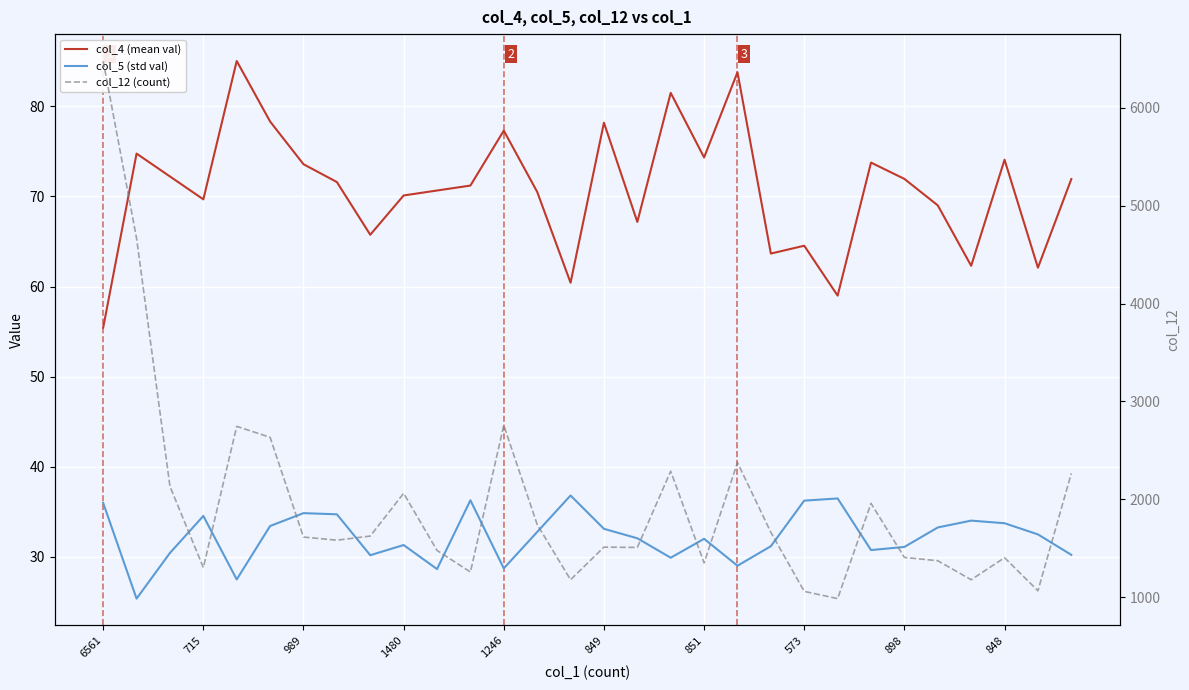

What is the smallest value displayed?

25.4